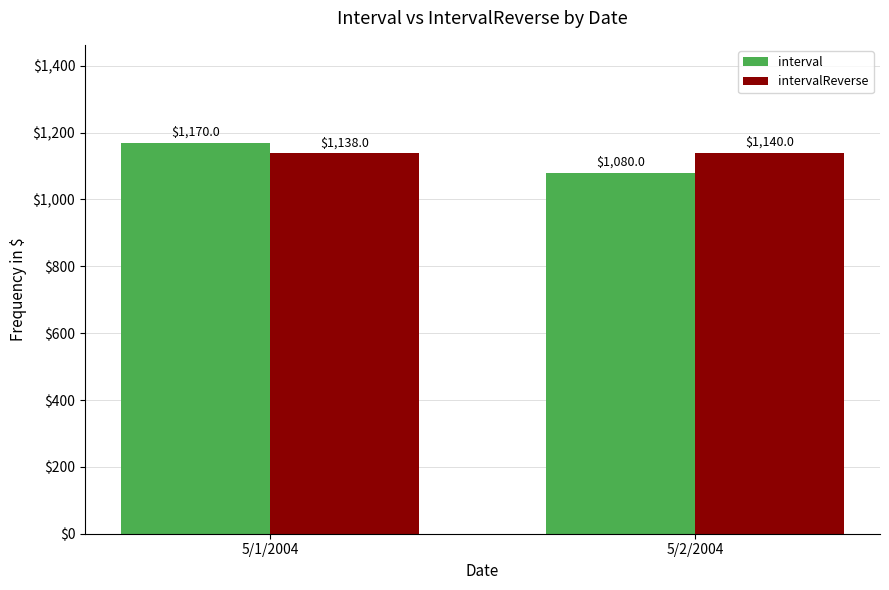

At which label does intervalReverse reach its minimum?

5/1/2004